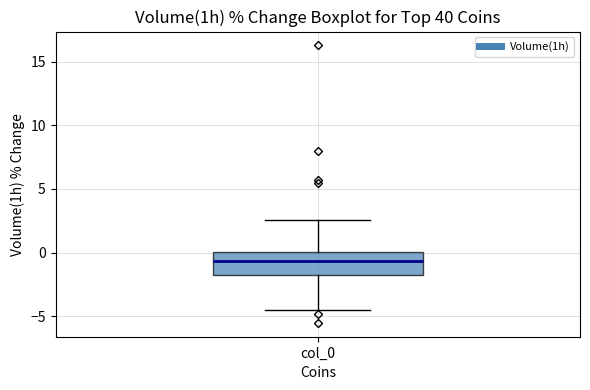

Where does the upper whisker of the box for col_0 end on the y-axis? The values are not printed on the chart, so give them approximately, as read against the axis.

2.5